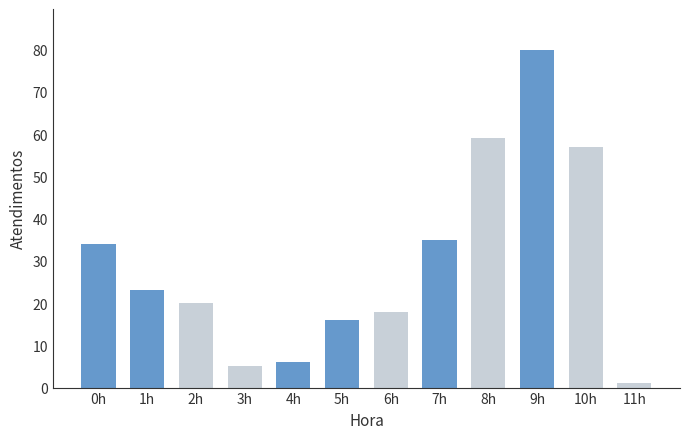

What is the value of the 2nd bar from the left?

23